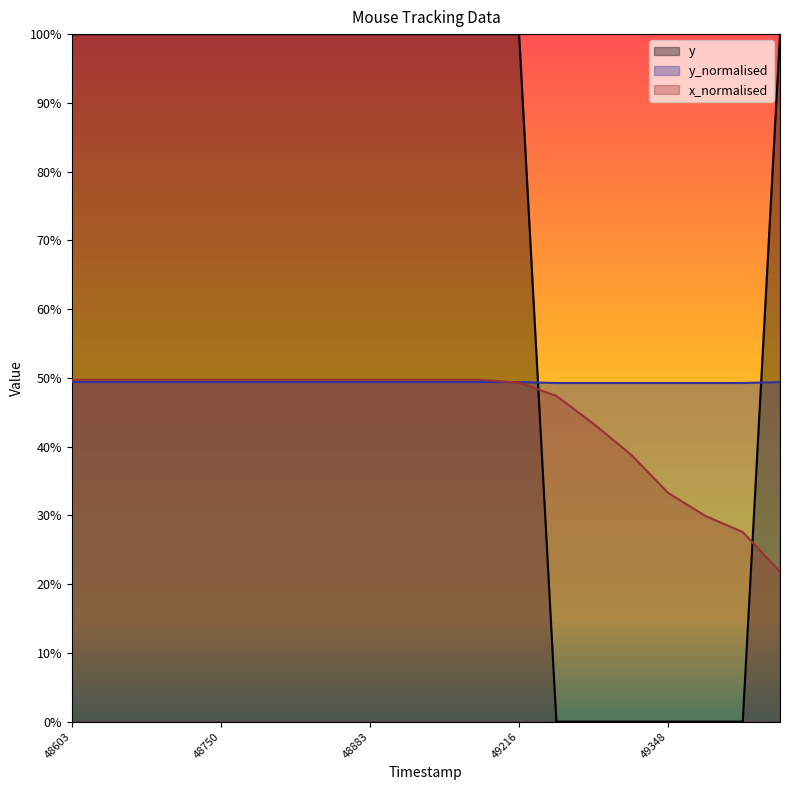

Where do y_normalised and y first cross each other?

49216 and 49248